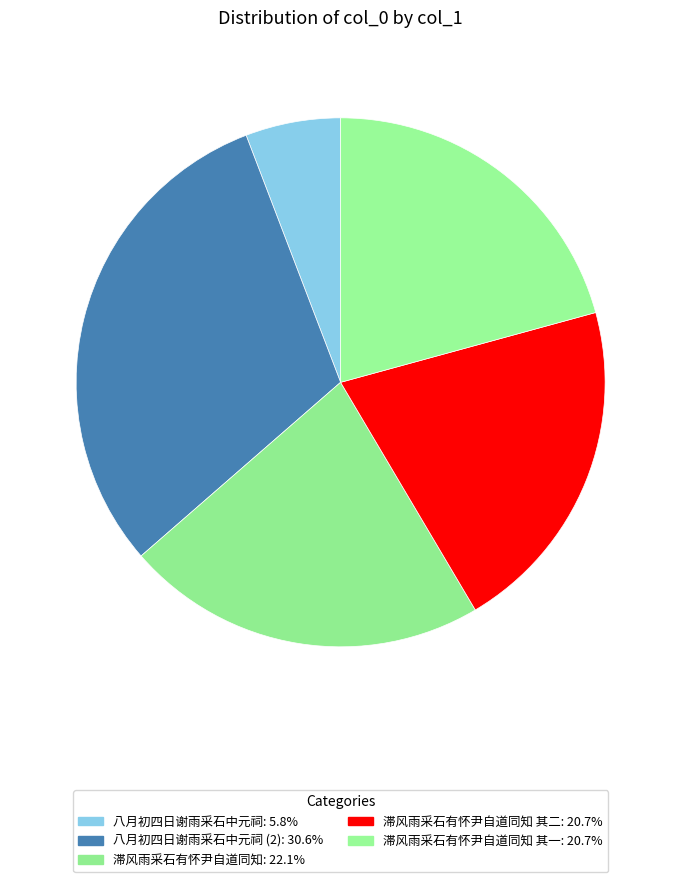

How many segments does this pie chart have?

5